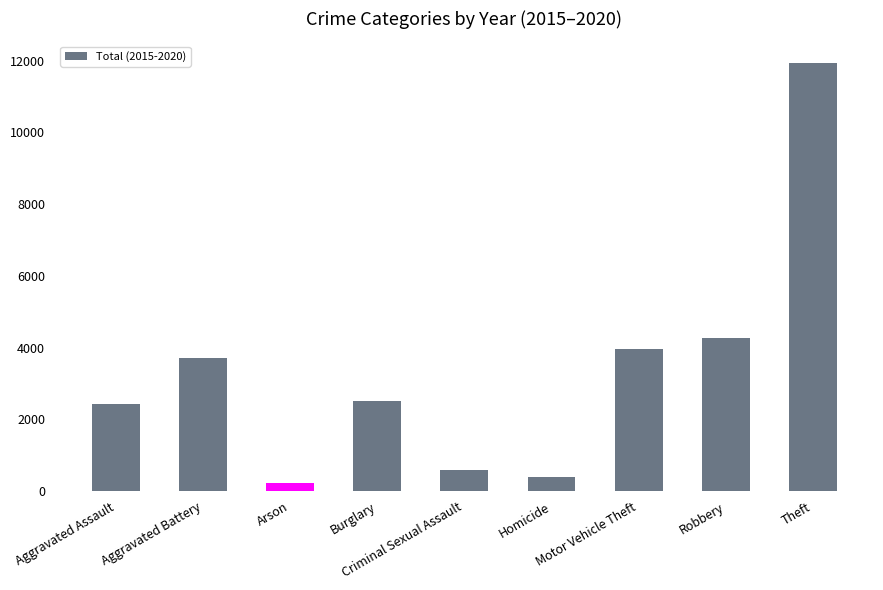

The chart shows a value of 3965 at Motor Vehicle Theft. True or false?

True